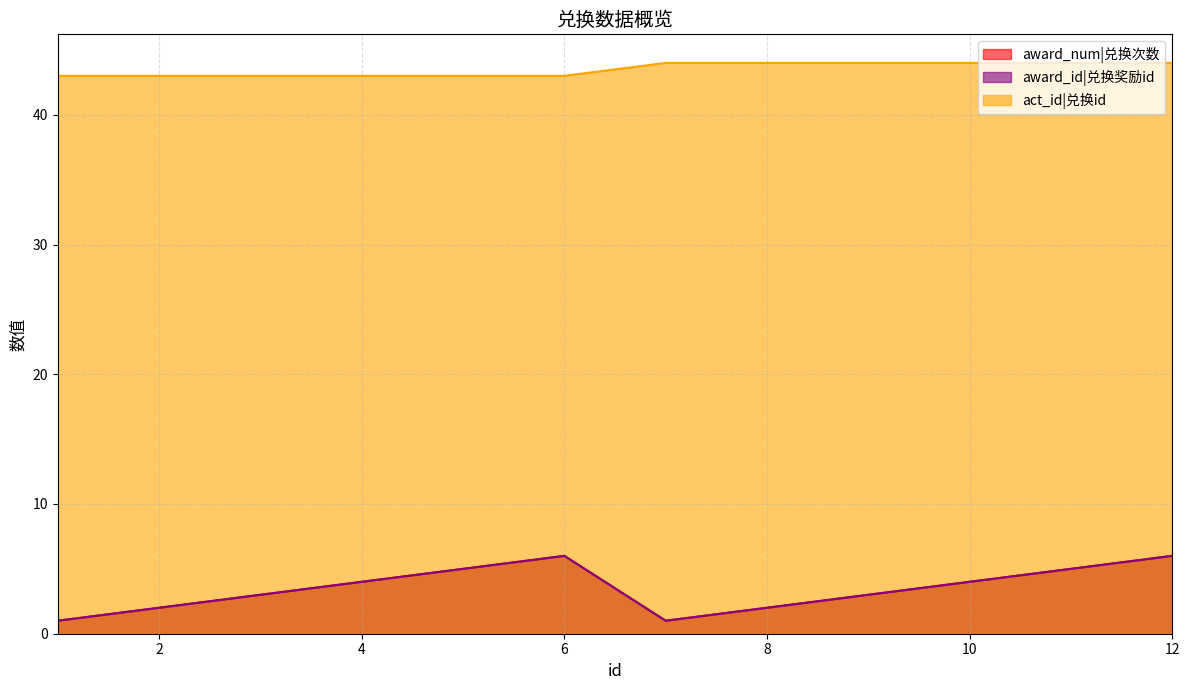

Which category has the lowest value in the award_id|兑换奖励id series?

1